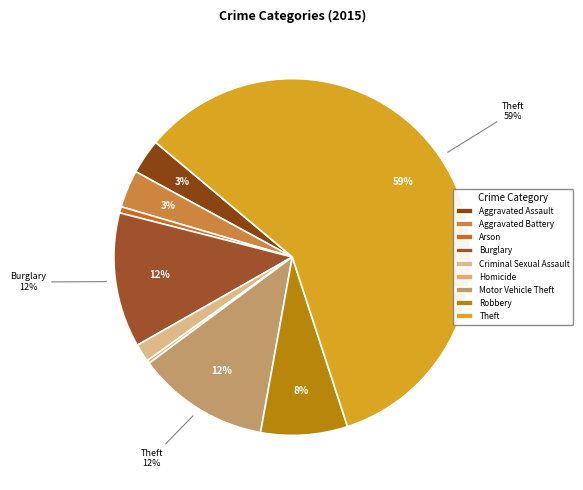

Is it true that Robbery is 8% of the pie?

True